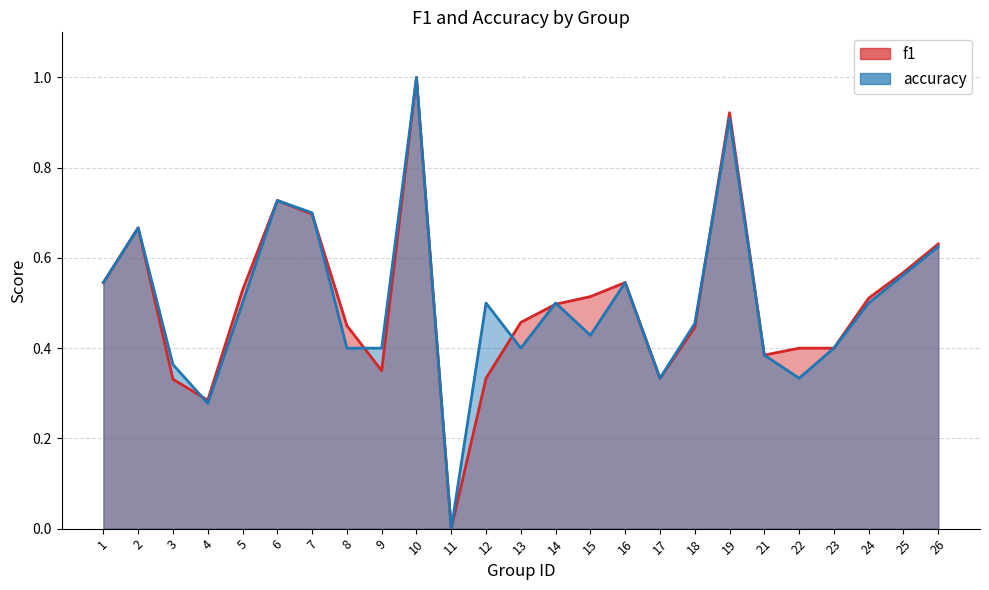

How many data points in f1 are above 0?

24